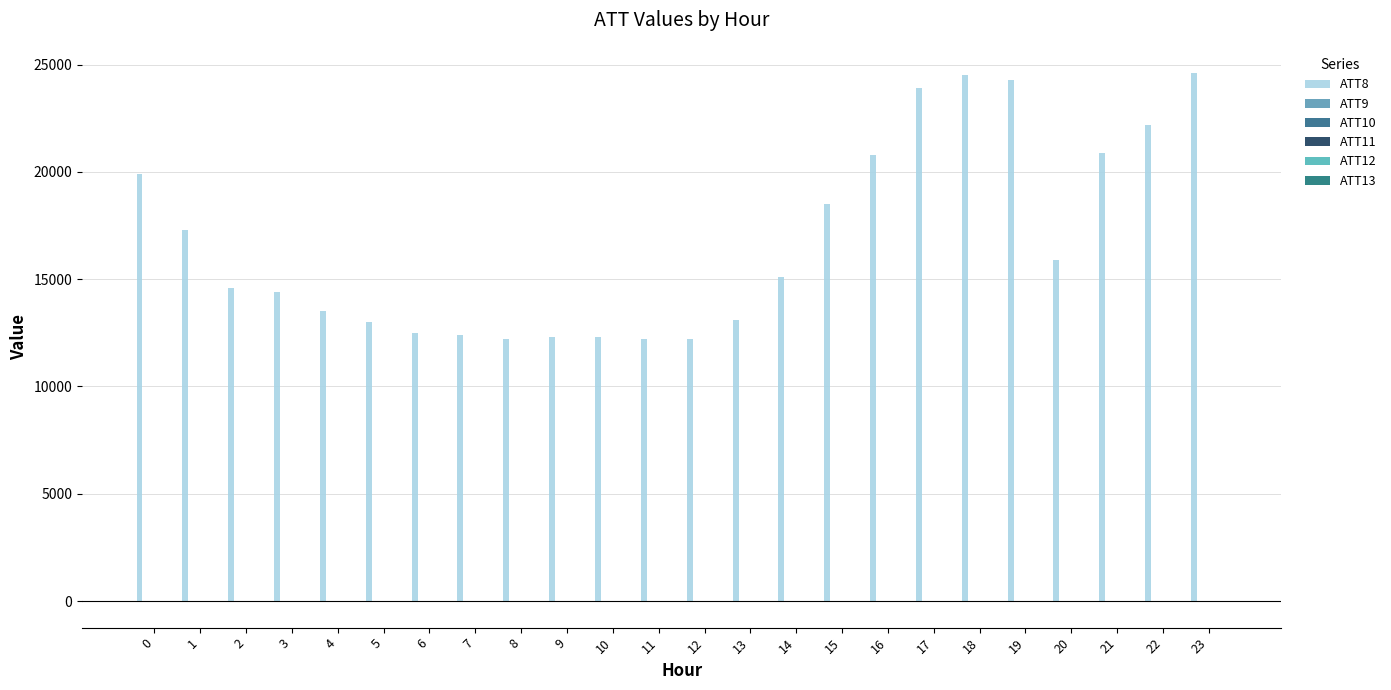

Reading left to right, what are all the values shown in this chart?

ATT8: 0=19900.0	1=17300.0	2=14600.0	3=14400.0	4=13500.0	5=13000.0	6=12500.0	7=12400.0	8=12200.0	9=12300.0	10=12300.0	11=12200.0	12=12200.0	13=13100.0	14=15100.0	15=18500.0	16=20800.0	17=23900.0	18=24500.0	19=24300.0	20=15900.0	21=20900.0	22=22200.0	23=24600.0
ATT9: 0=-10.0	1=-10.0	2=-10.0	3=-10.0	4=-10.0	5=-10.0	6=-10.0	7=-10.0	8=-10.0	9=-10.0	10=-10.0	11=-10.0	12=-10.0	13=-10.0	14=-10.0	15=-10.0	16=-10.0	17=-10.0	18=-10.0	19=-10.0	20=-10.0	21=-10.0	22=-10.0	23=-10.0
ATT10: 0=-10.0	1=-10.0	2=-10.0	3=-10.0	4=-10.0	5=-10.0	6=-10.0	7=-10.0	8=-10.0	9=-10.0	10=-10.0	11=-10.0	12=-10.0	13=-10.0	14=-10.0	15=-10.0	16=-10.0	17=-10.0	18=-10.0	19=-10.0	20=-10.0	21=-10.0	22=-10.0	23=-10.0
ATT11: 0=-10.0	1=-10.0	2=-10.0	3=-10.0	4=-10.0	5=-10.0	6=-10.0	7=-10.0	8=-10.0	9=-10.0	10=-10.0	11=-10.0	12=-10.0	13=-10.0	14=-10.0	15=-10.0	16=-10.0	17=-10.0	18=-10.0	19=-10.0	20=-10.0	21=-10.0	22=-10.0	23=-10.0
ATT12: 0=3.5	1=1.6	2=3.0	3=1.7	4=1.4	5=1.3	6=1.6	7=1.2	8=1.0	9=1.3	10=0.6	11=0.6	12=0.8	13=1.0	14=3.8	15=2.7	16=2.4	17=2.4	18=2.5	19=2.4	20=6.6	21=5.6	22=4.8	23=4.4
ATT13: 0=-1.5	1=-2.6	2=-0.8	3=0.3	4=0.8	5=1.2	6=0.9	7=0.8	8=0.0	9=-0.3	10=-0.6	11=1.3	12=2.5	13=2.6	14=3.4	15=3.9	16=3.9	17=4.0	18=4.1	19=3.9	20=4.1	21=3.4	22=4.6	23=1.9